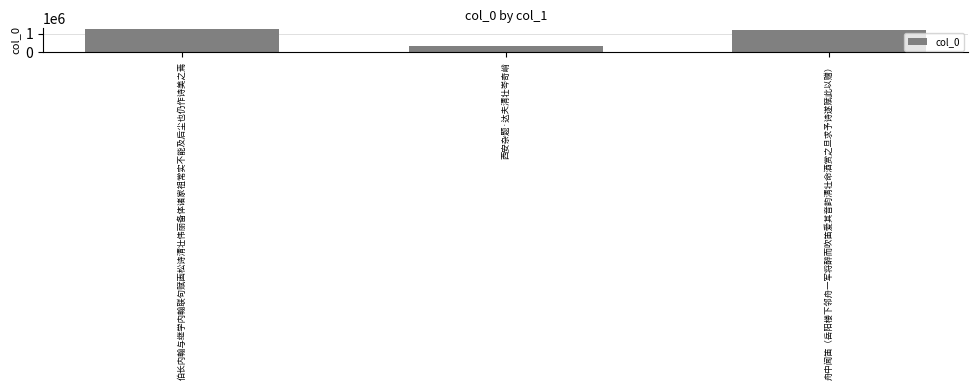

Which category has the highest value across all series?

伯长内翰与继学内翰联句赋画松诗清壮伟丽备体诸家祖常实不能及后尘也仍作诗美之焉